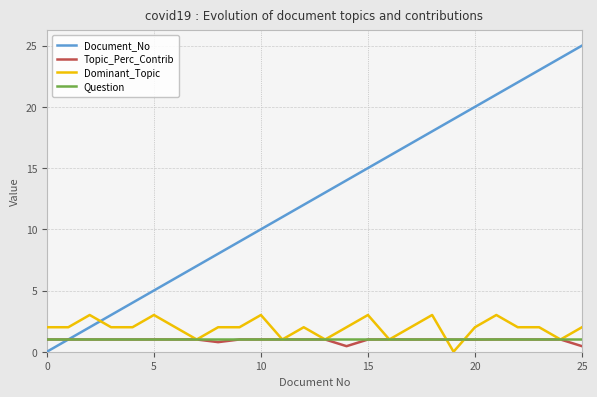

How many lines are shown in the chart?

4